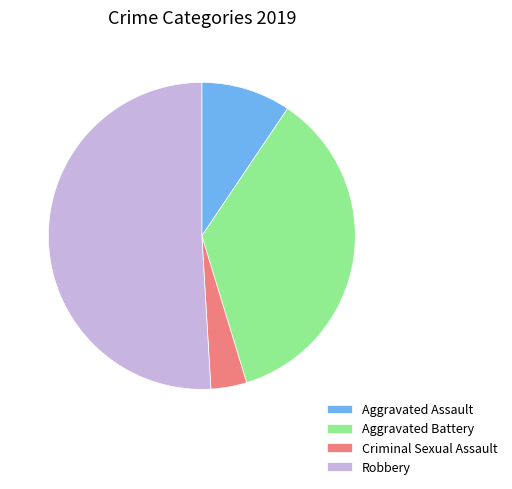

Which slice represents more than half of the pie?

Robbery